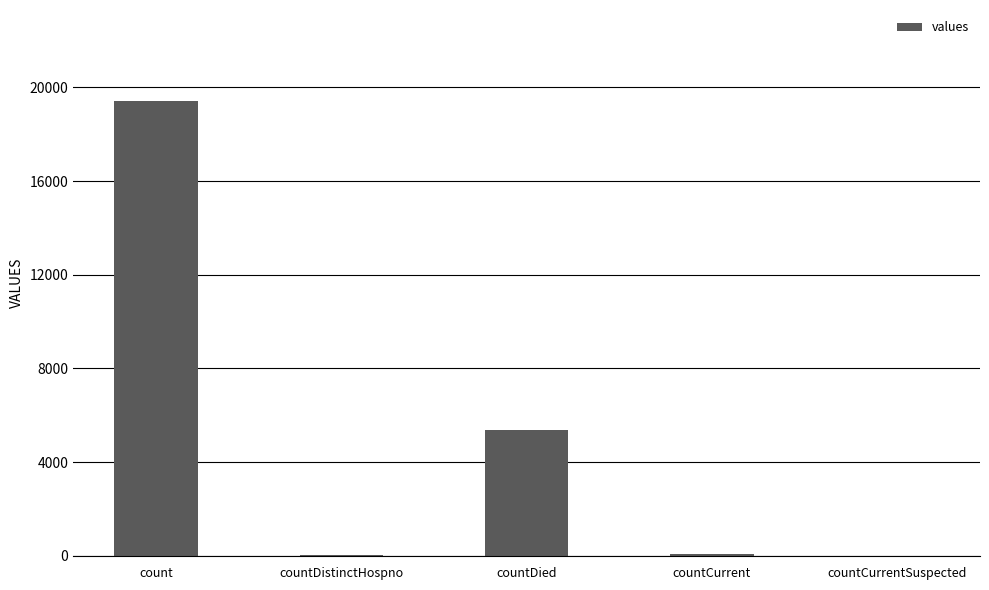

What is the sum of all values?

24875